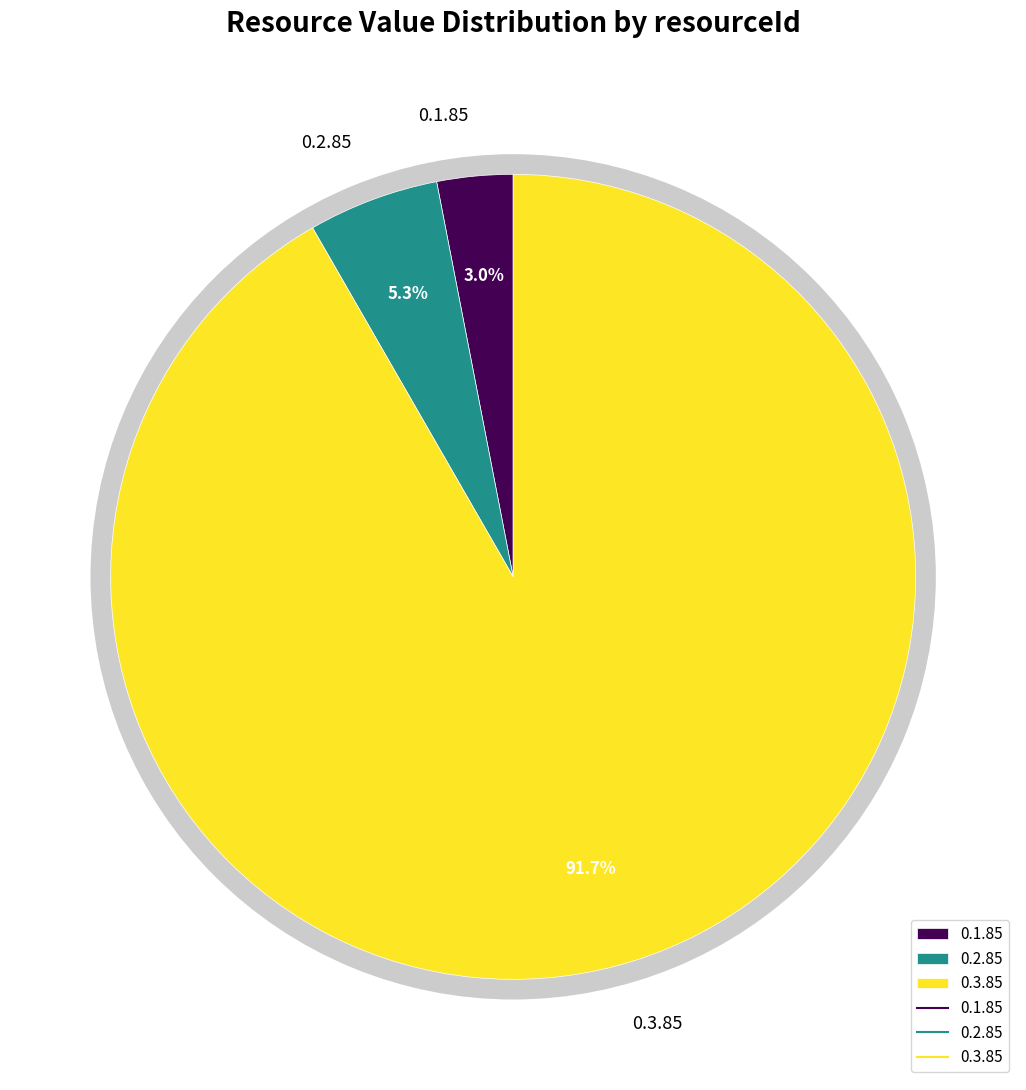

True or false: 0.1.85 accounts for 14% of the total.

False